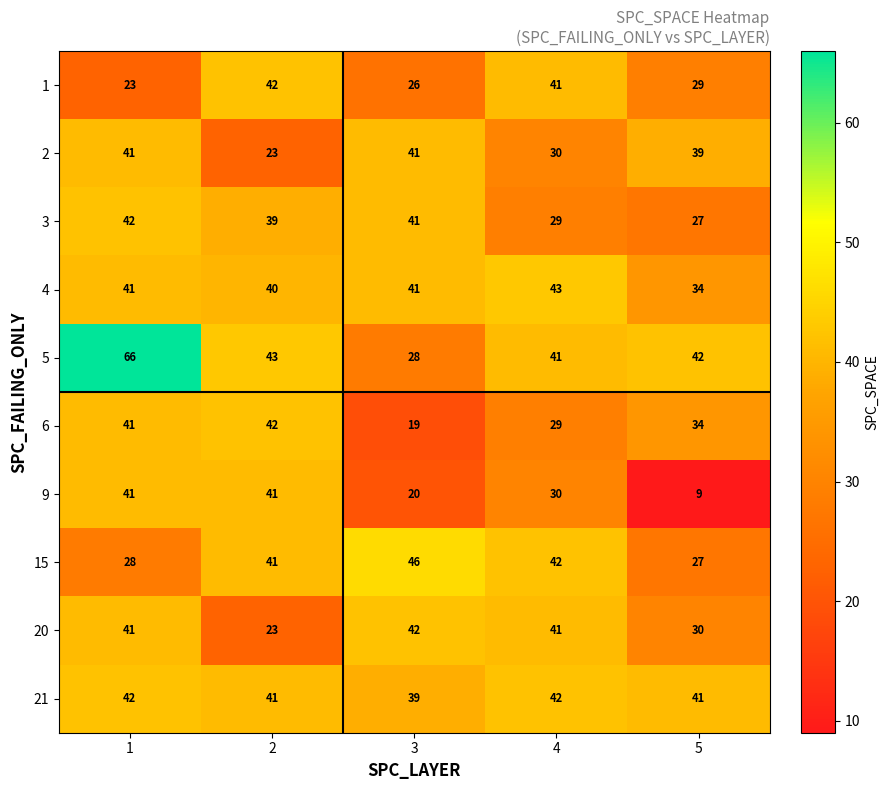

Which series has the largest range (max minus min)?

5